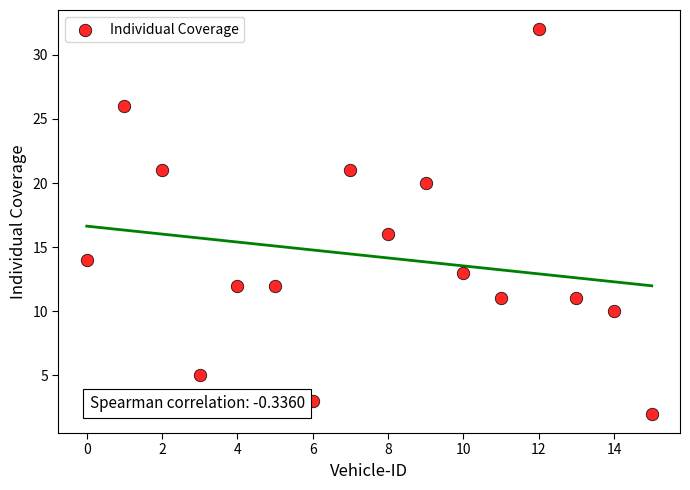

What is the range of Y values (max minus min)?

30